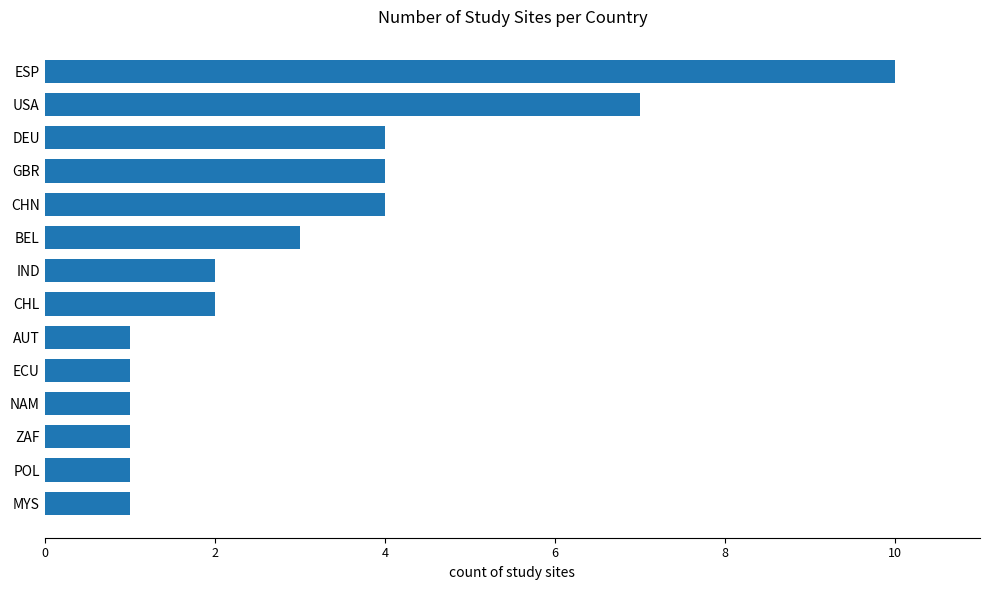

Reading bottom to top, list all the values displayed in this chart.

1	1	1	1	1	1	2	2	3	4	4	4	7	10